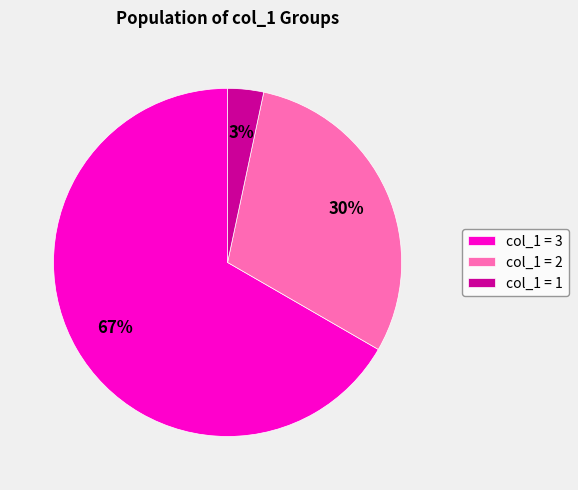

Which category has the smallest portion of the pie?

col_1 = 1